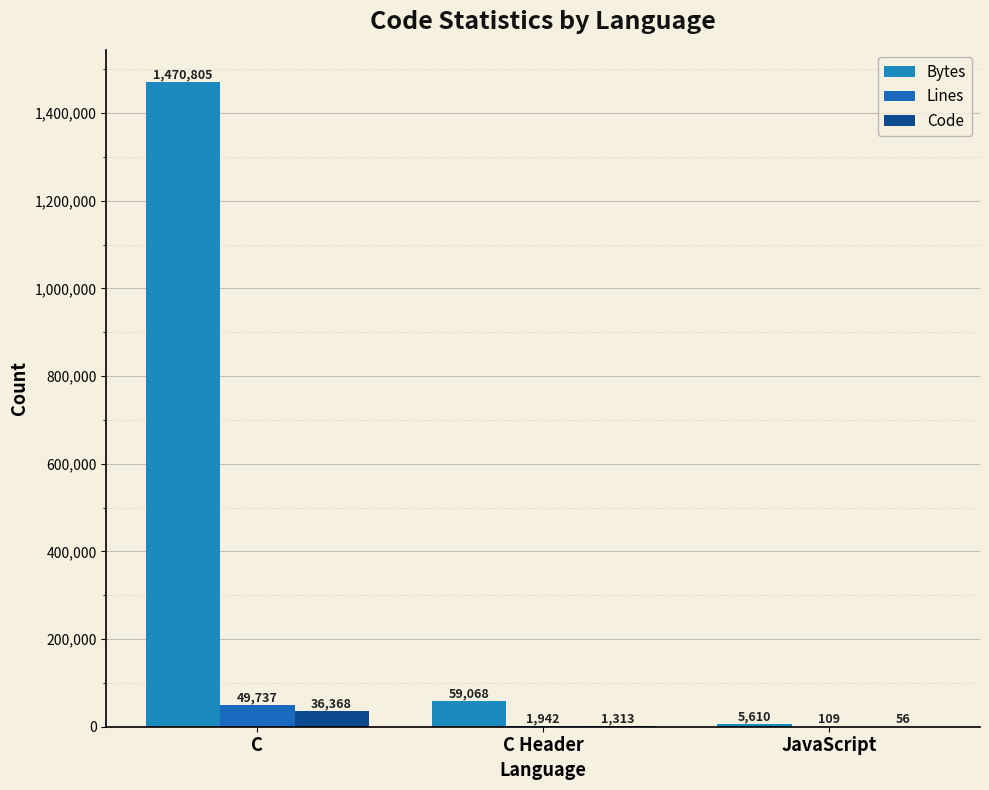

Rank the series at C from lowest to highest value.

Code, Lines, Bytes